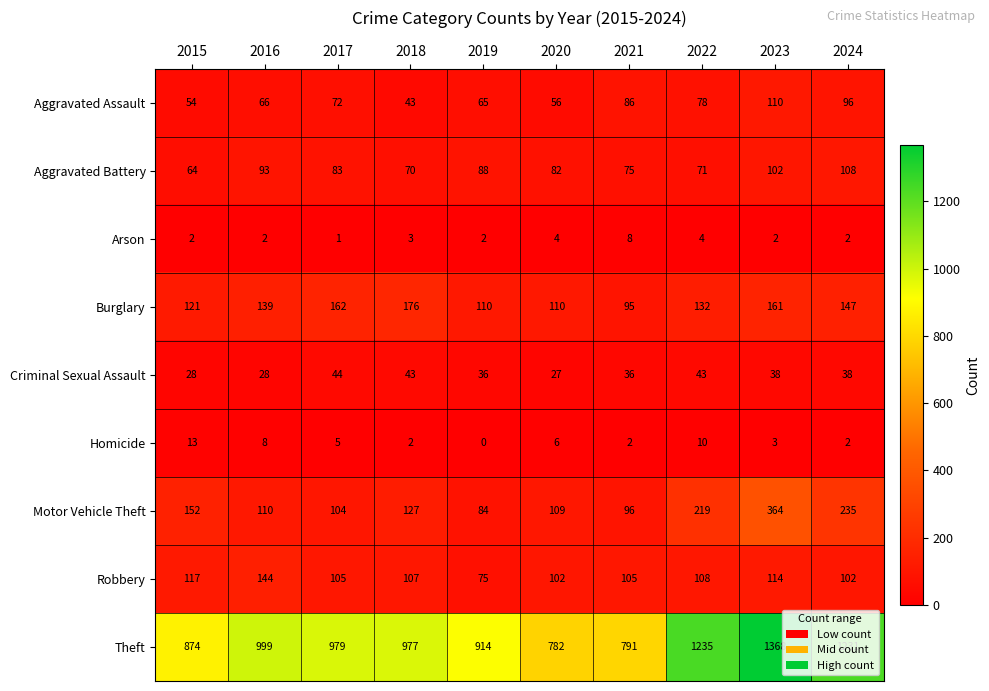

Which series has the largest range (max minus min)?

Theft